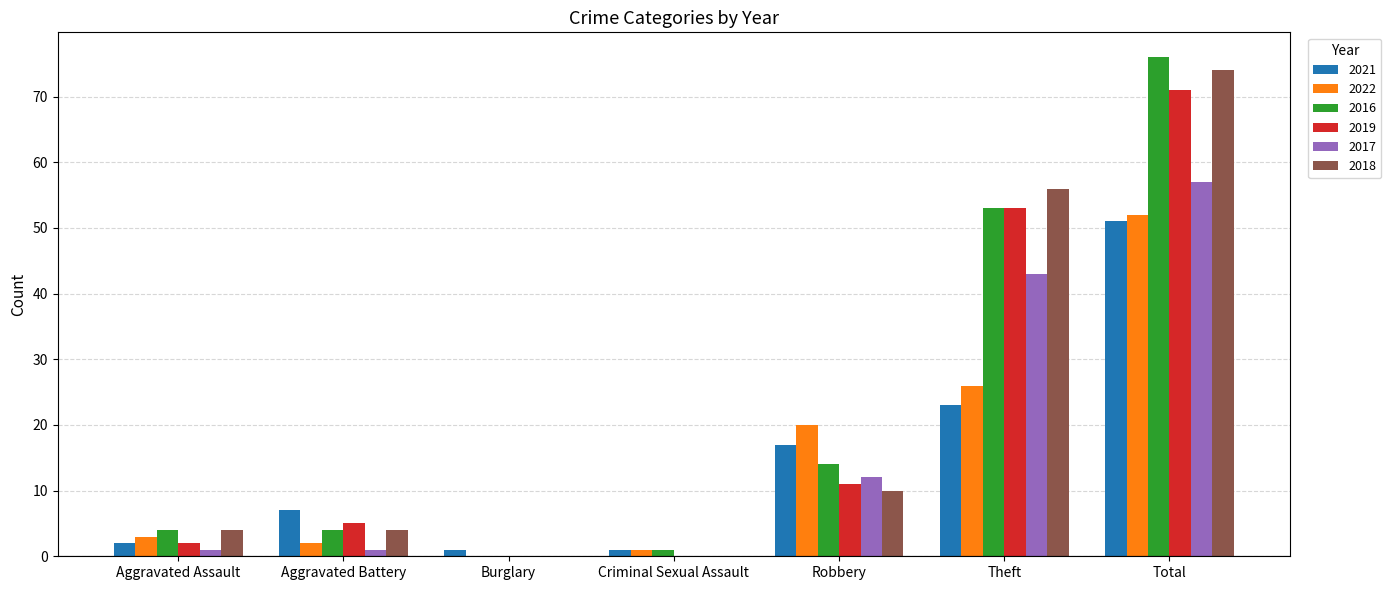

The value of 2022 at Theft is 26. True or false?

True